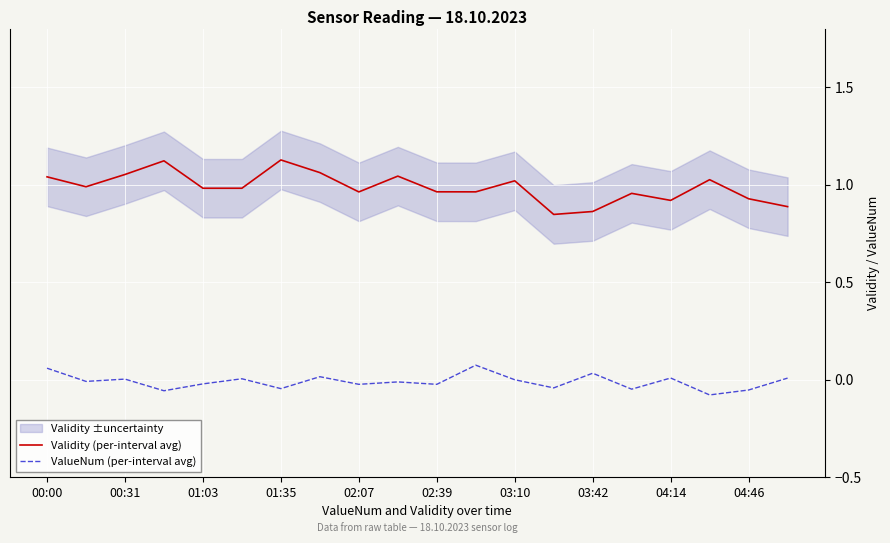

Which series has the widest spread of values?

Validity (per-interval avg)